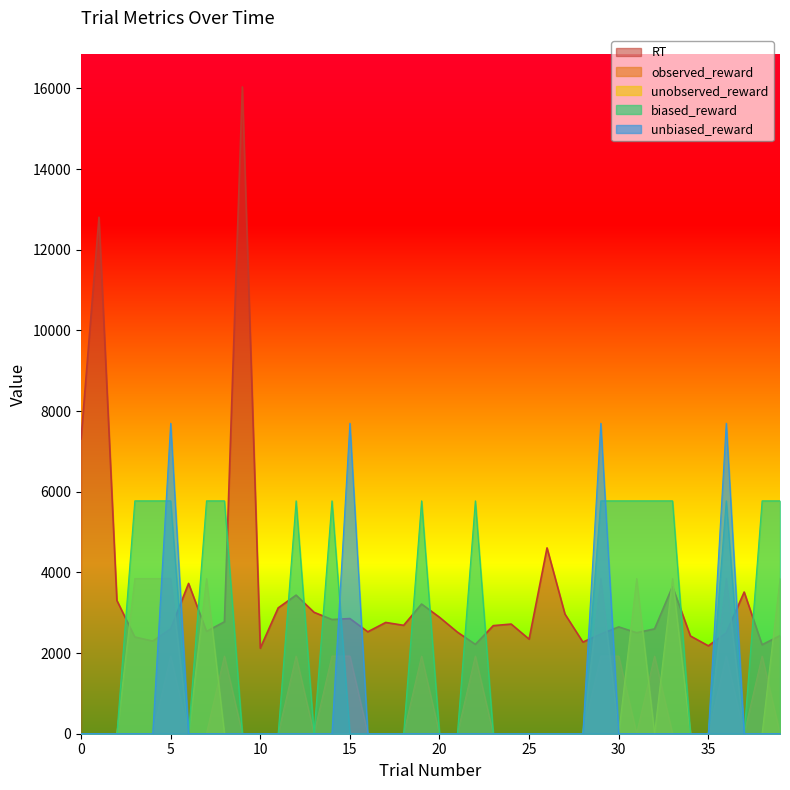

What is the difference between the second highest and minimum values in the unbiased_reward series?

7699.2